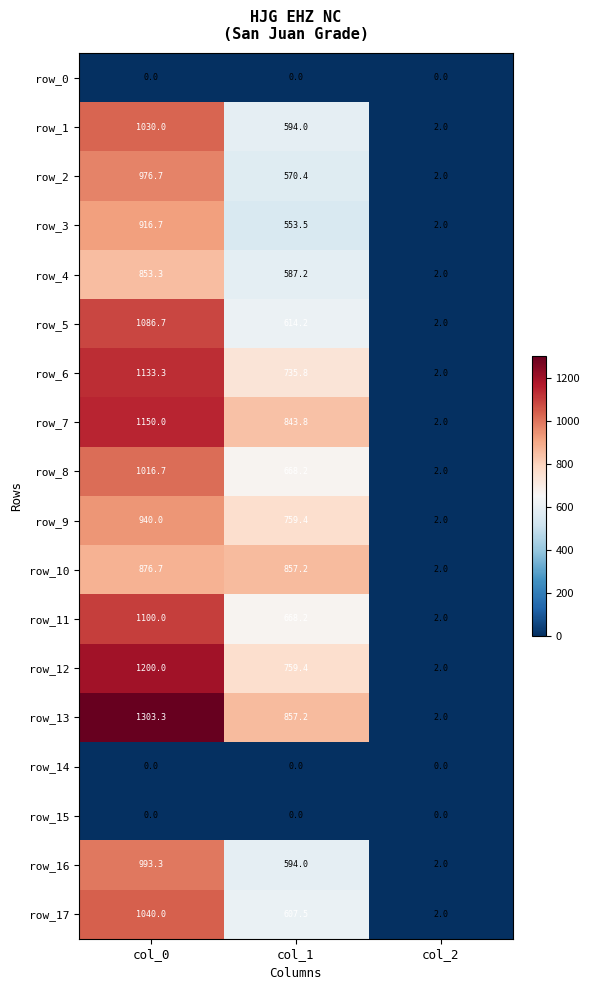

What is the sum of all row_3 values?

1472.2